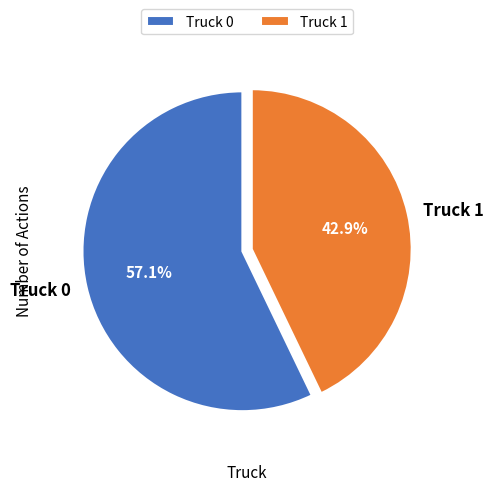

What is the largest slice in the pie chart?

Truck 0